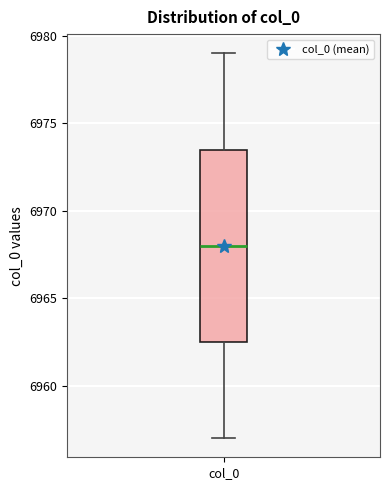

Where does the upper whisker of the box for col_0 end on the y-axis? The values are not printed on the chart, so give them approximately, as read against the axis.

6979.0